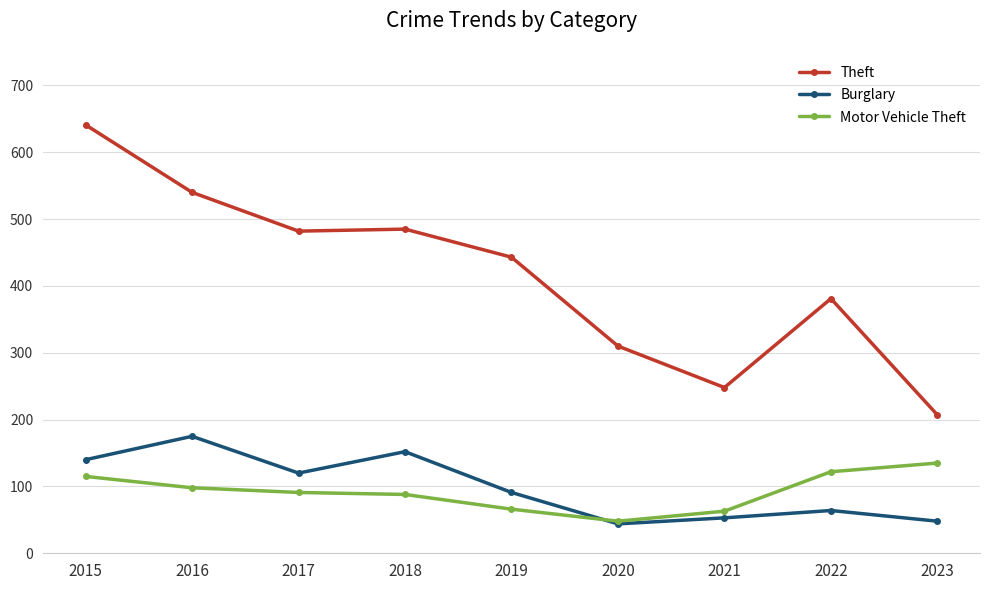

How many data points in Theft are less than 443?

4